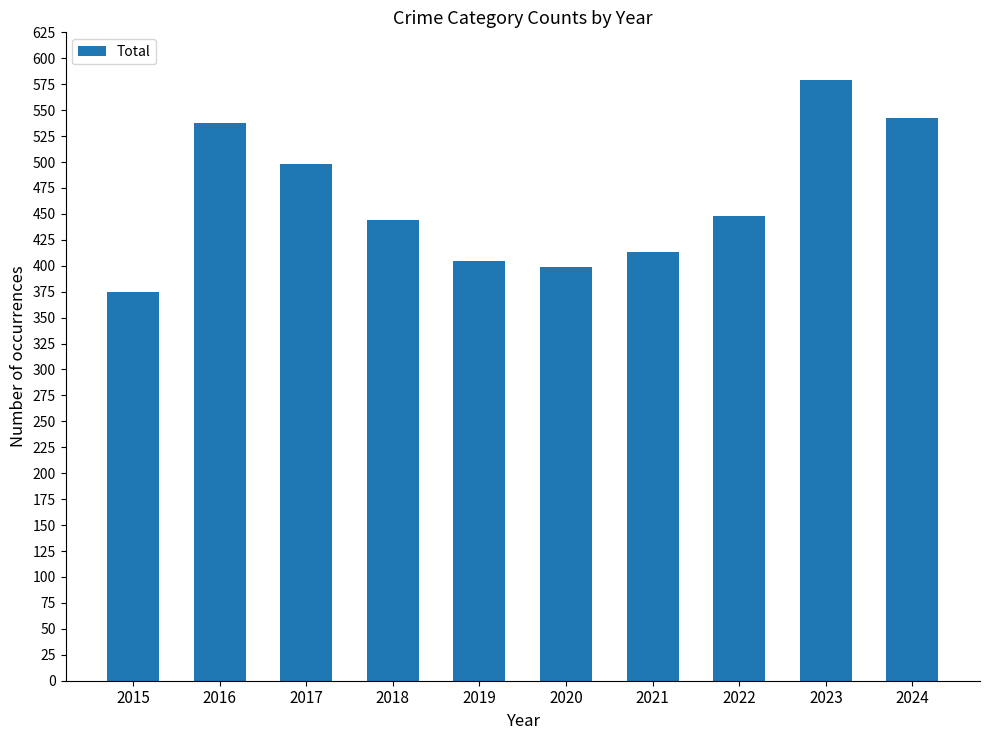

Which has a higher value, 2015 or 2020?

2020